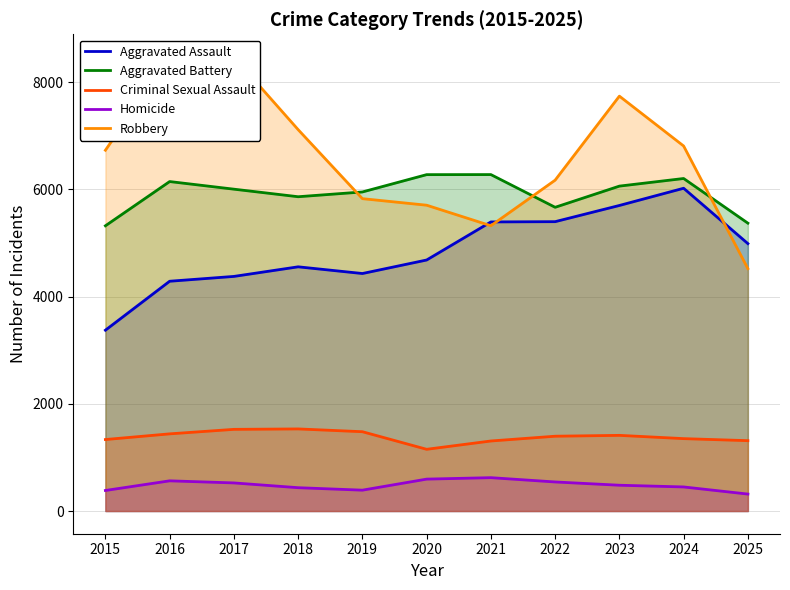

What value does the Robbery series have at 2022?

6170